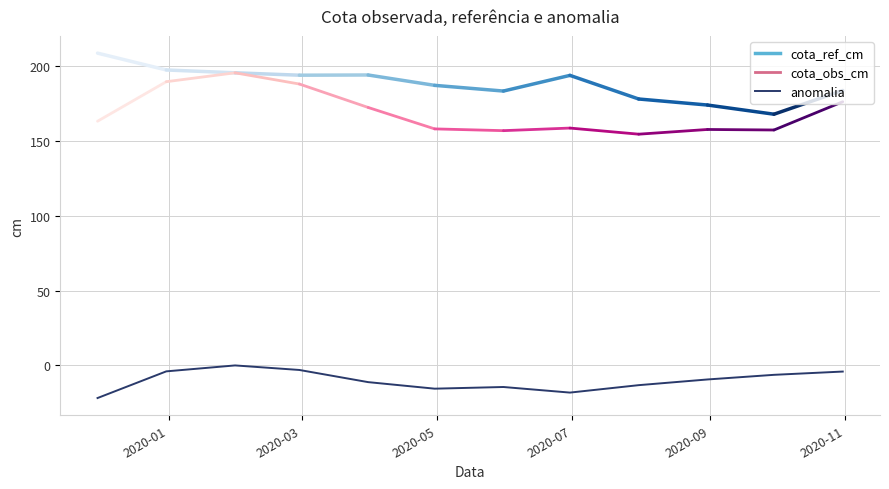

What is the minimum value shown in the chart?

-21.8